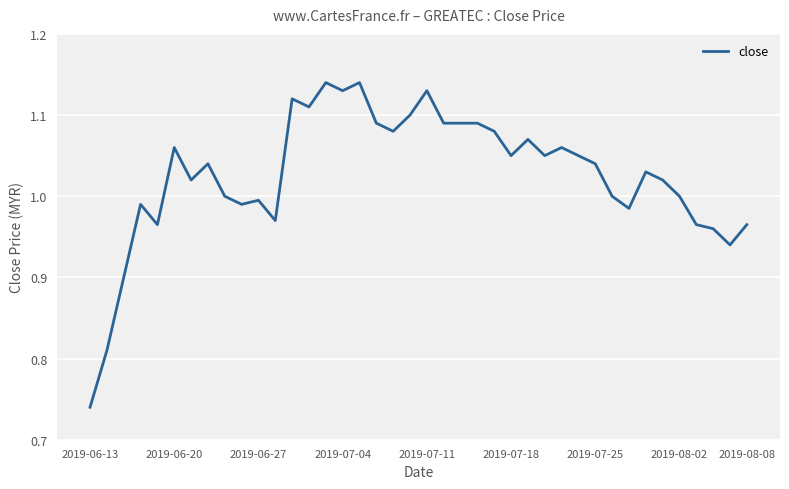

How many lines are shown in the chart?

1